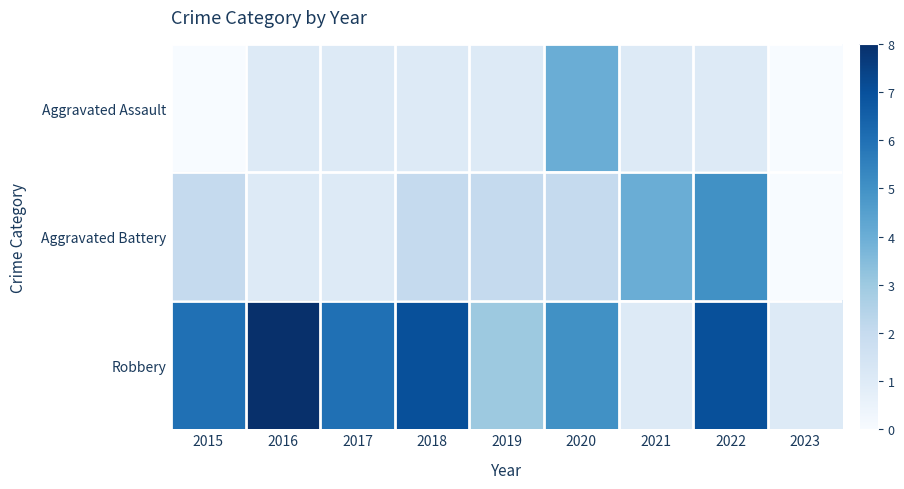

At how many categories does at least one series exceed 1?

8